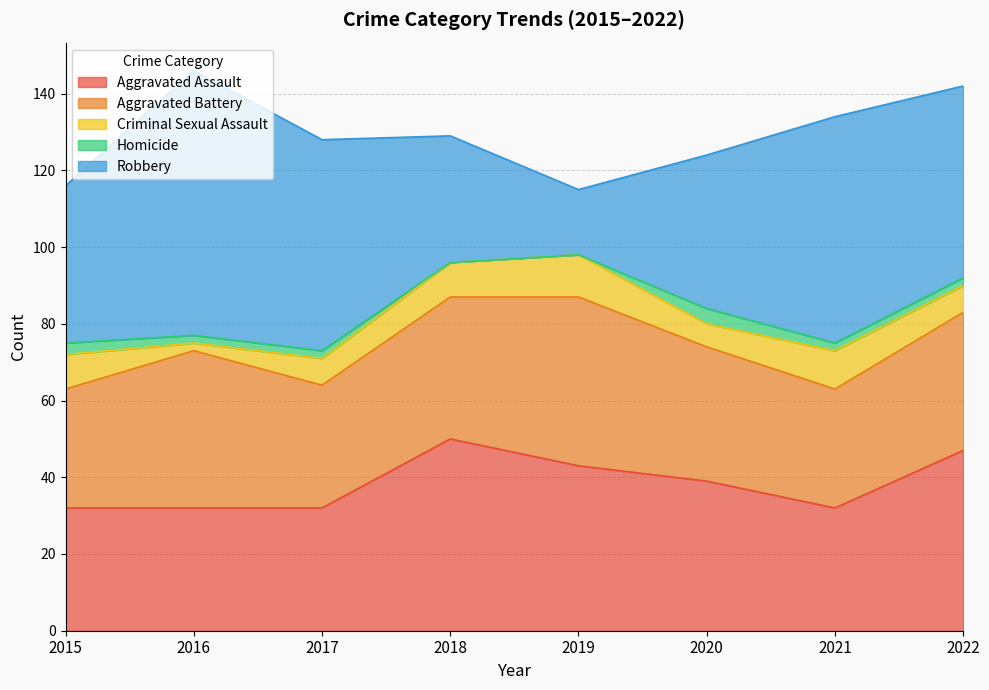

What is the value of the Criminal Sexual Assault point at the 7th from the left?

10